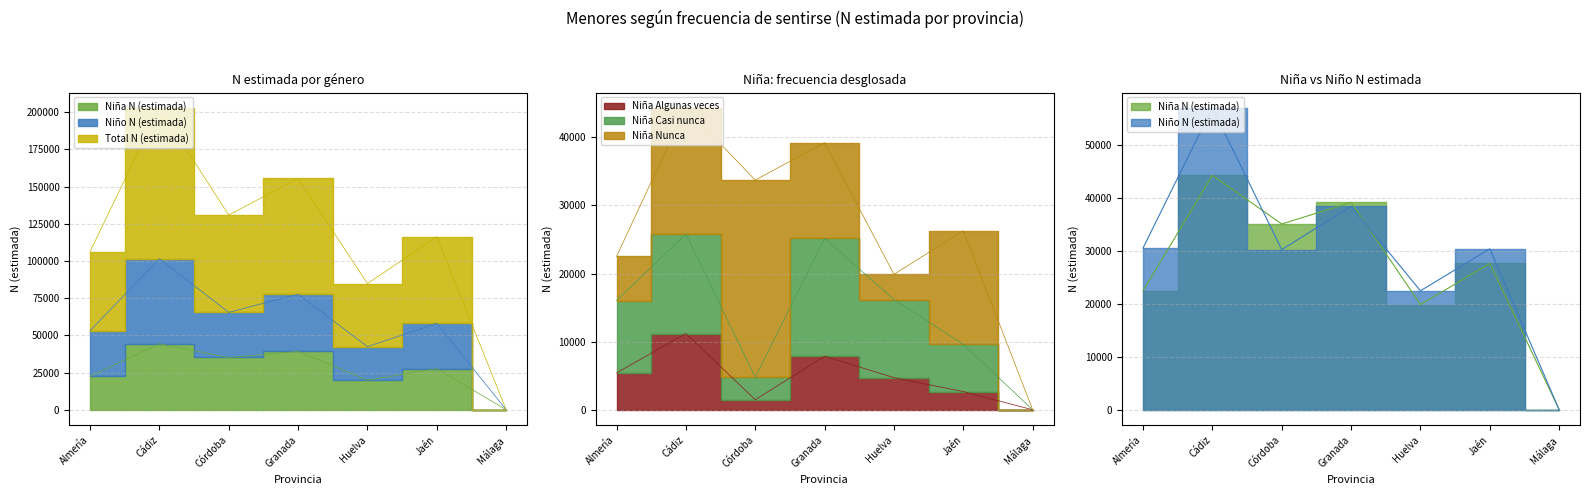

What value does the Niña Algunas veces series have at Cádiz, to the nearest 100?

11200